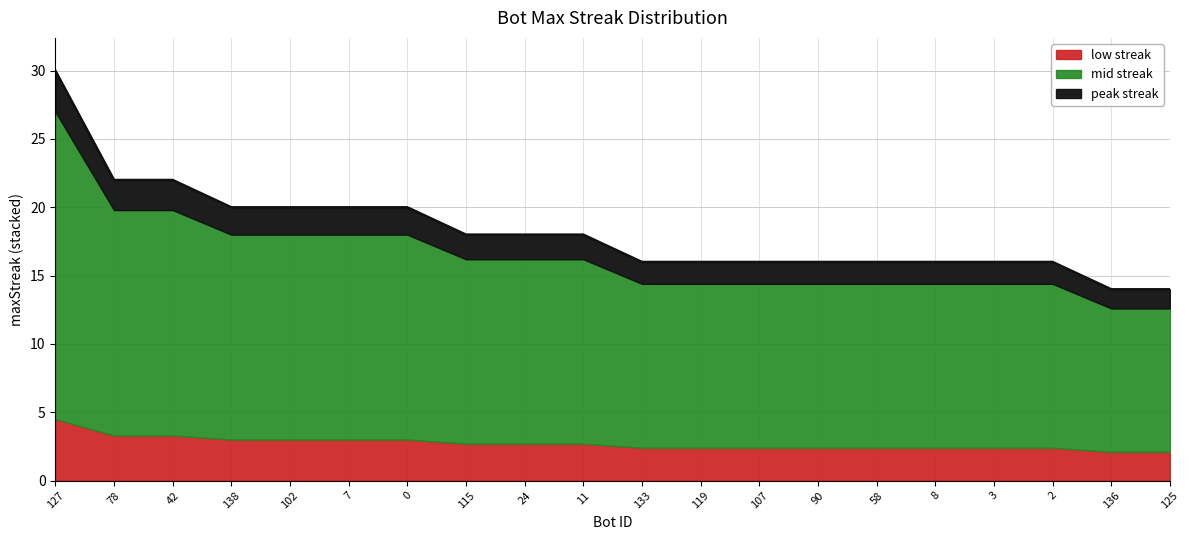

What is the difference between the values at 78 and 115?

4